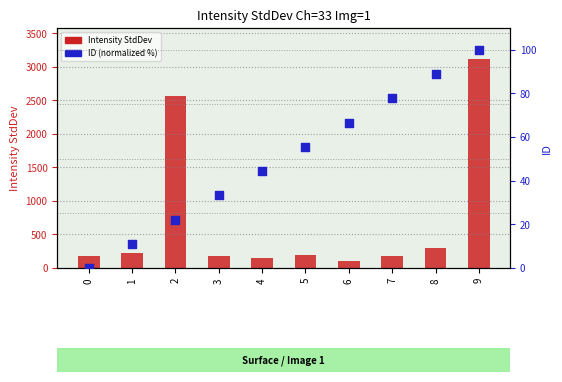

At how many categories does at least one series exceed 1301?

2